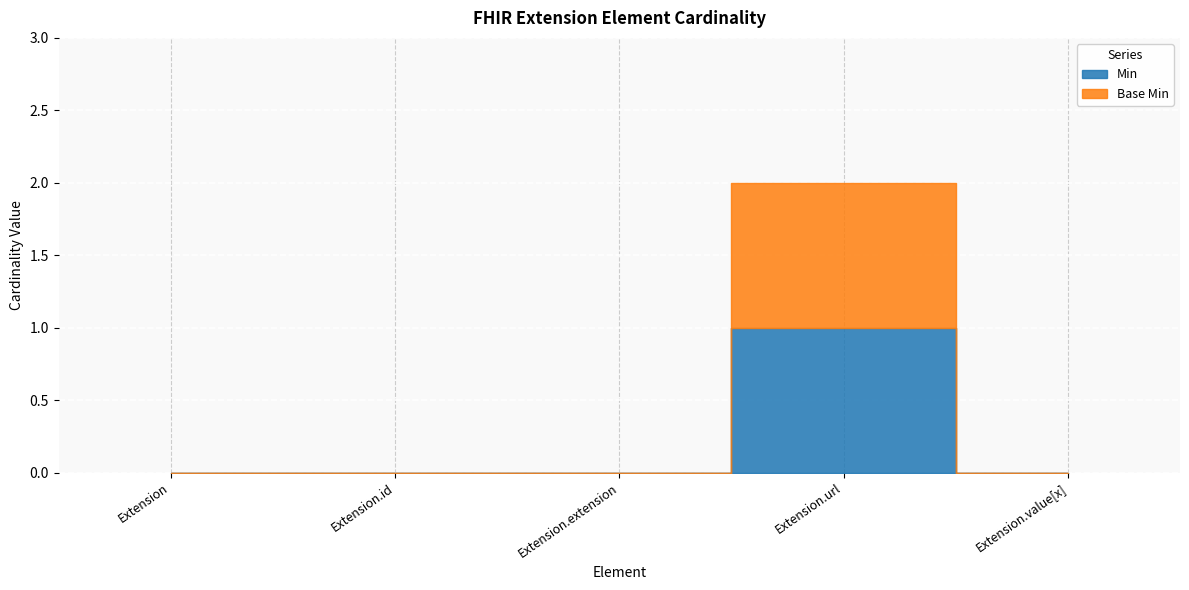

Which series has the largest range (max minus min)?

Min